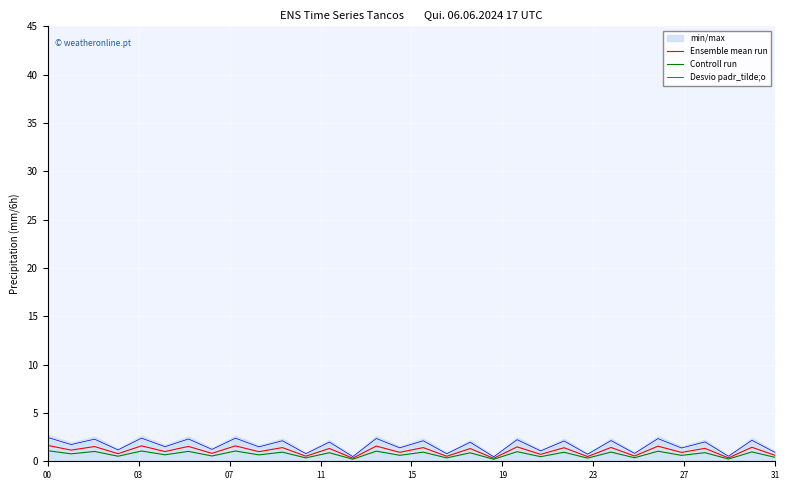

How many interior local peaks does the Desvio padr_tilde;o series have?

15